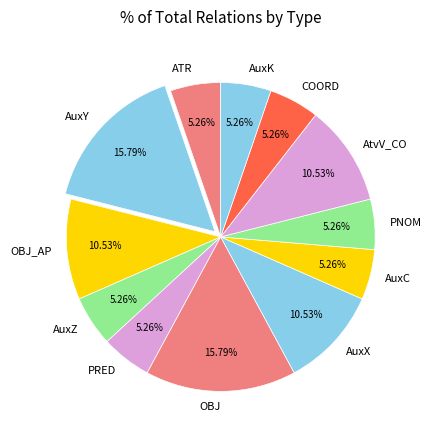

Combined, what portion of the pie is AuxX and AtvV_CO?

21.1%